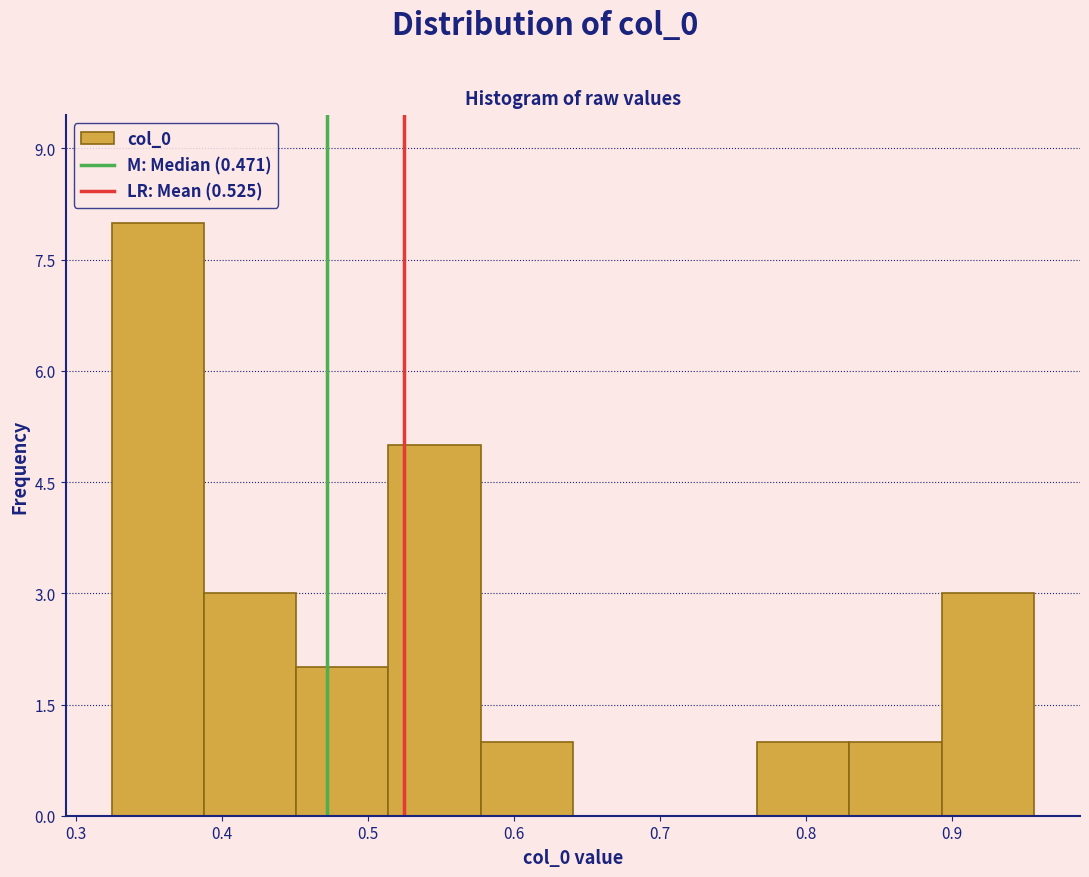

Reading left to right, list every bar in this chart as the range it spans on the x-axis followed by its height. Neither the bar edges nor the heights are printed on the chart, so give them approximately, as read against the axes.

0.32 to 0.39: 8
0.39 to 0.45: 3
0.45 to 0.51: 2
0.51 to 0.58: 5
0.58 to 0.64: 1
0.64 to 0.70: 0
0.70 to 0.77: 0
0.77 to 0.83: 1
0.83 to 0.89: 1
0.89 to 0.96: 3